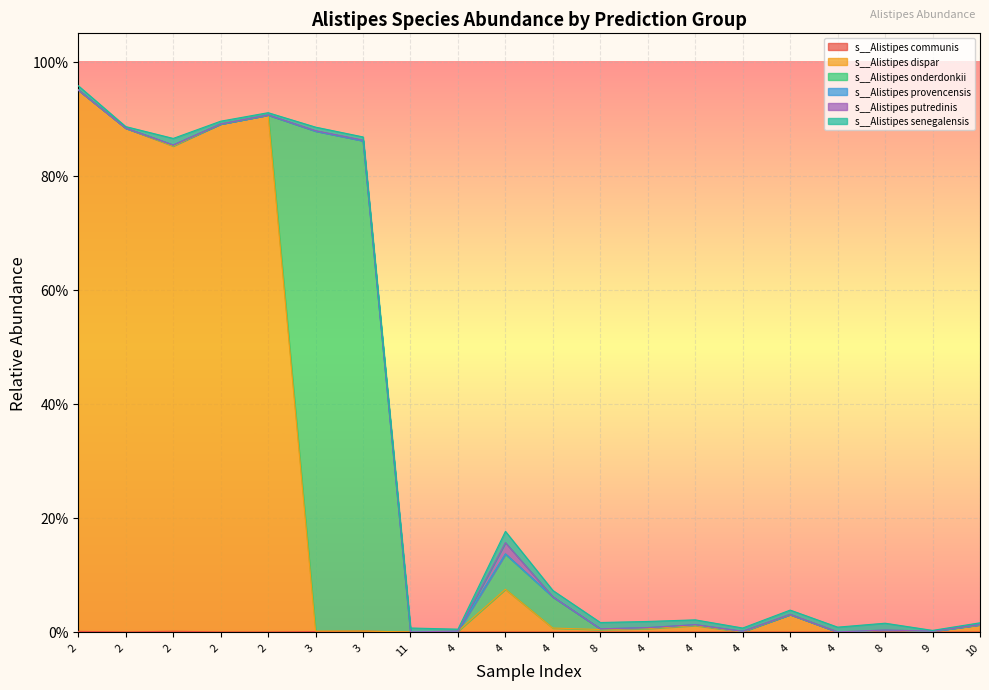

Between 2 and 2, which is larger?

2